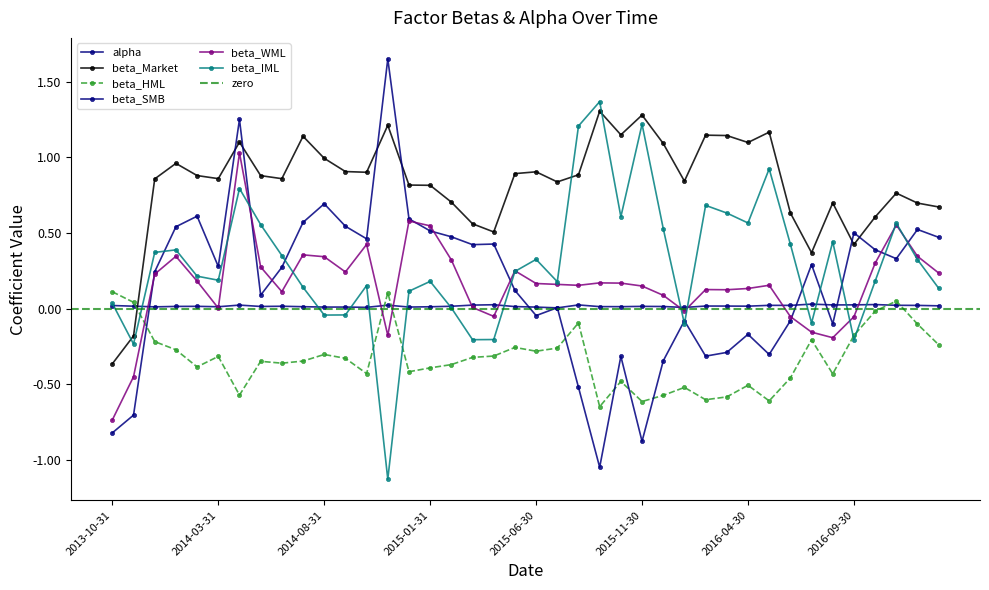

How many values in beta_Market are below zero?

2